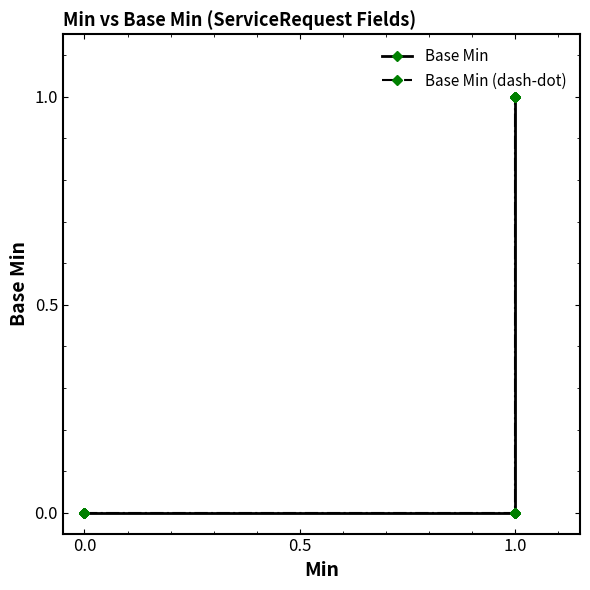

The Base Min series shows -1 at 0.0. True or false?

False